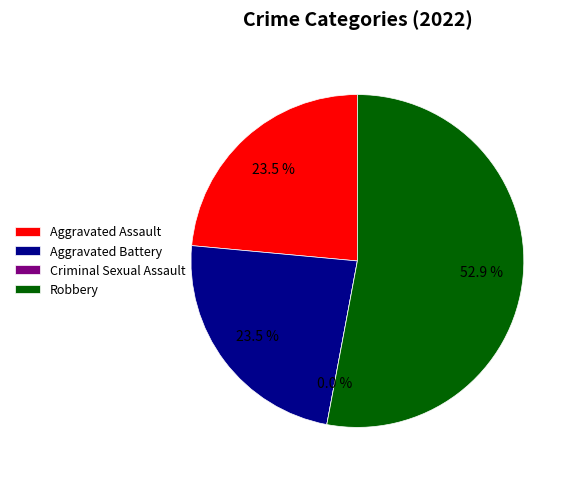

To the nearest percent, what portion does Aggravated Battery represent?

24%